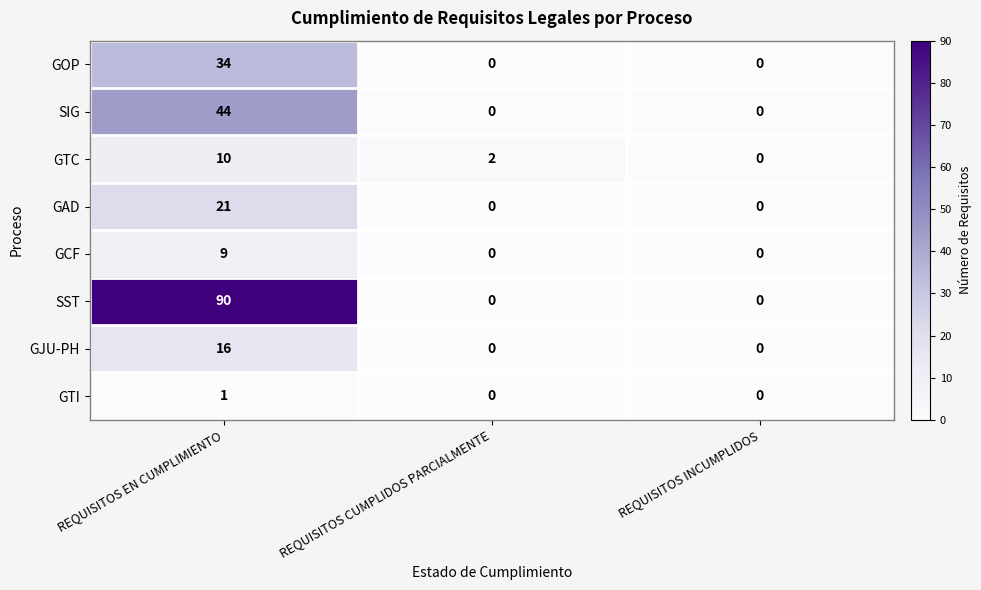

True or false: GAD has a value of 13 at REQUISITOS INCUMPLIDOS.

False